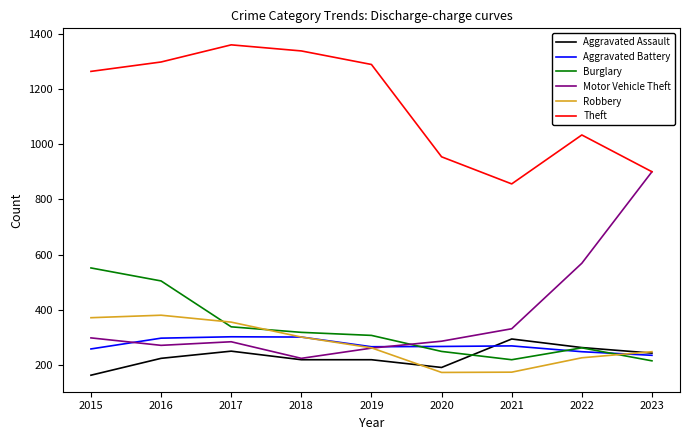

Is this an area chart (filled region under the line)?

No